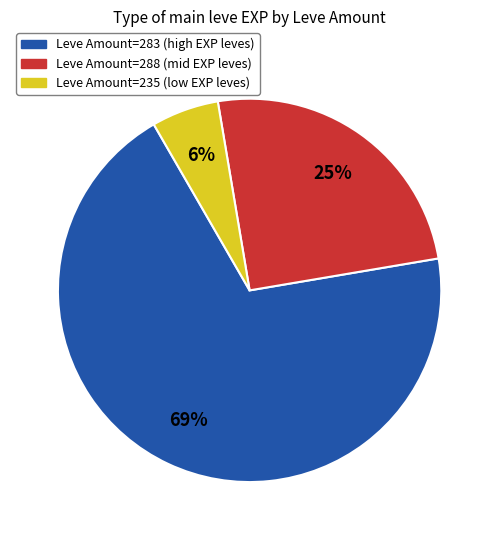

Does any single category account for the majority?

Yes